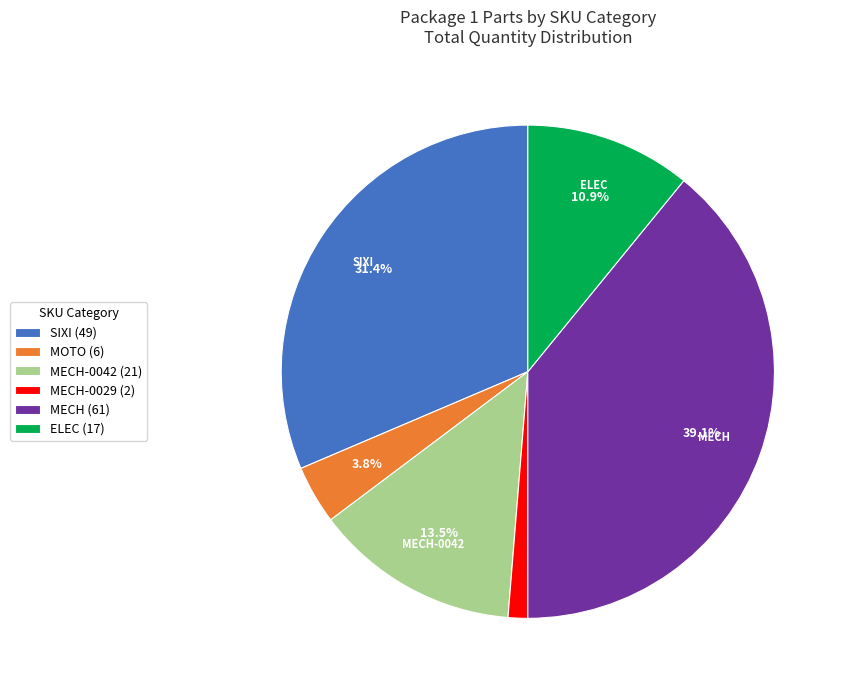

Does any single category account for the majority?

No